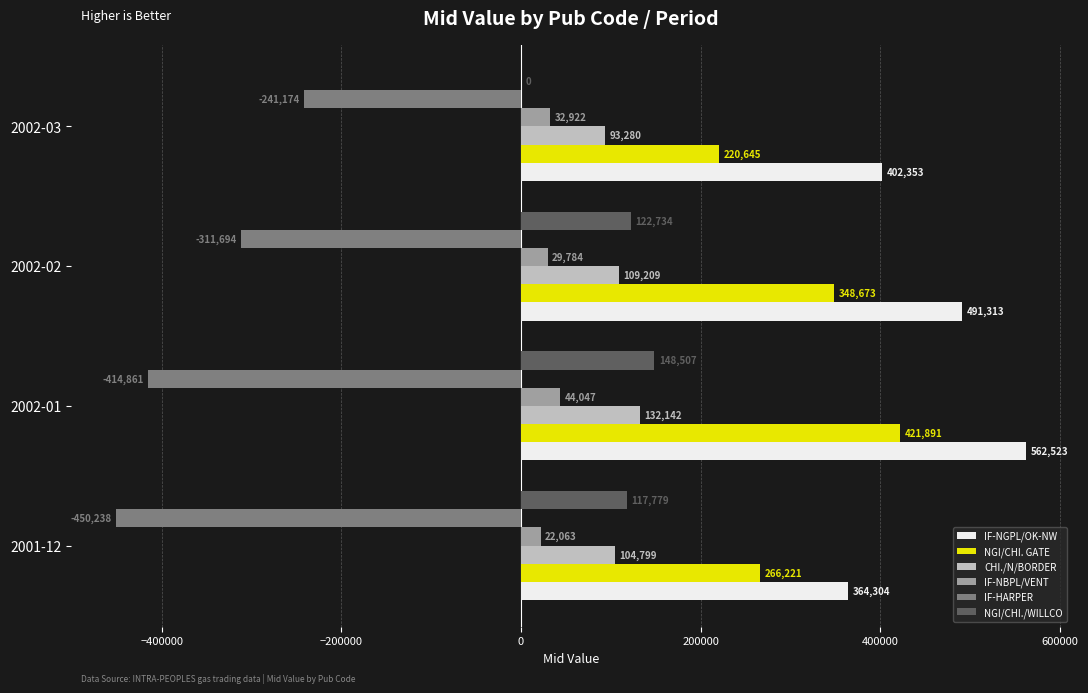

True or false: IF-HARPER has a value of -450238.0 at 2001-12.

True